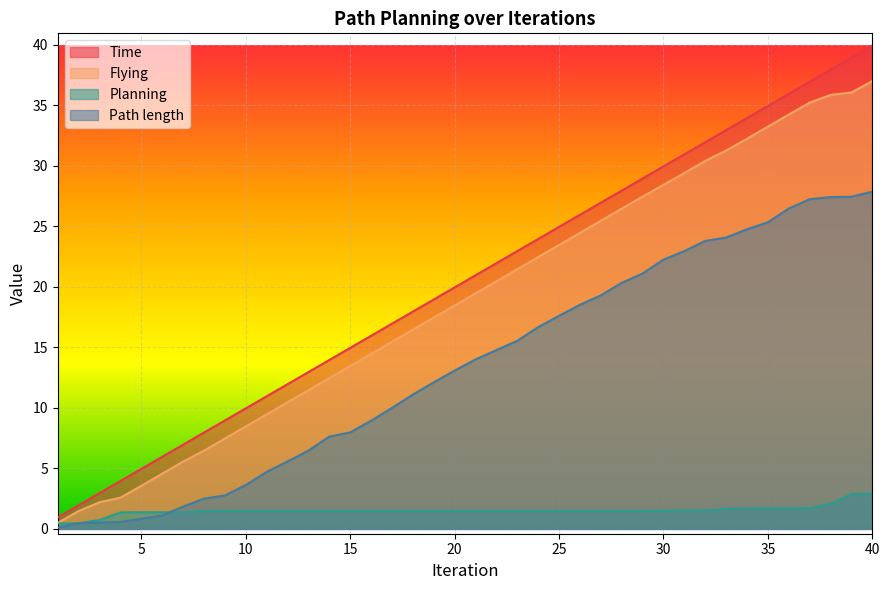

What is the highest value of the Time series?

40.0